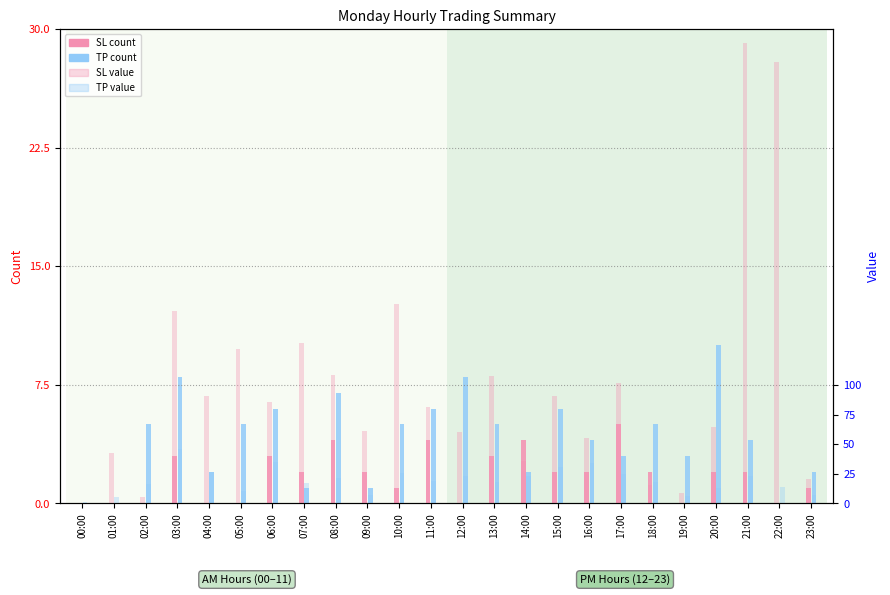

Which label corresponds to the largest value in the chart?

21:00